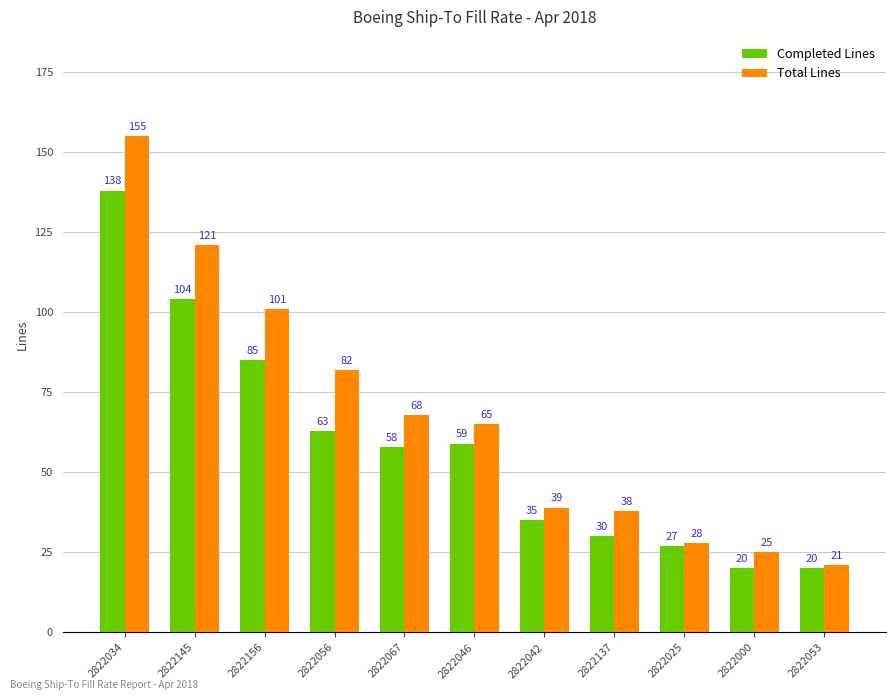

Rank the series at 2822000 from lowest to highest value.

Completed Lines, Total Lines